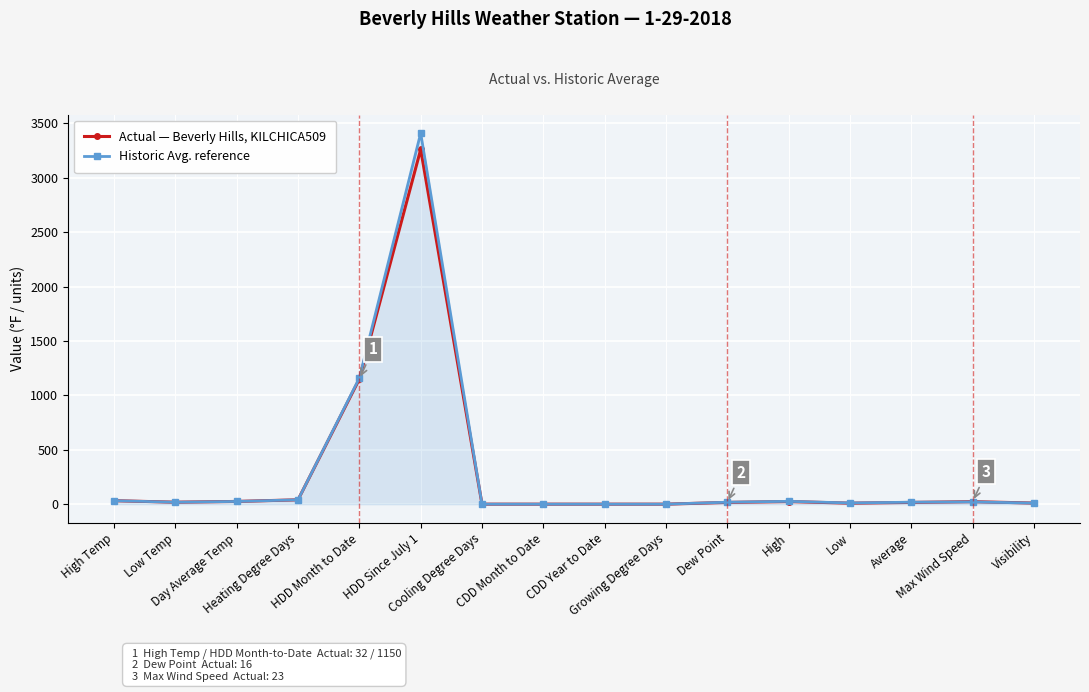

How many lines are shown in the chart?

2